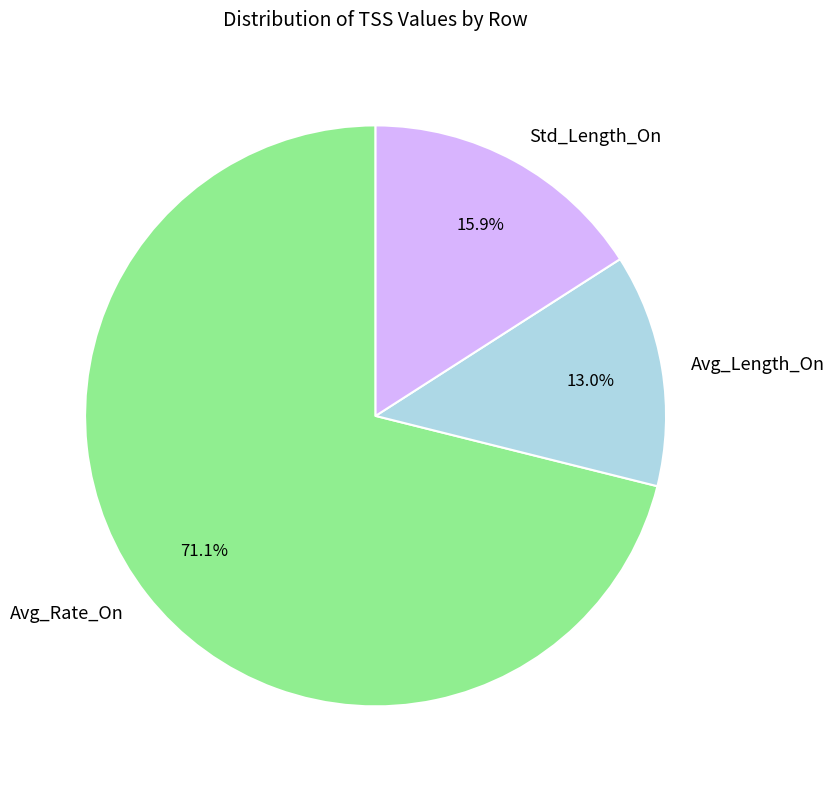

Does Avg_Length_On represent more than half of the total?

No